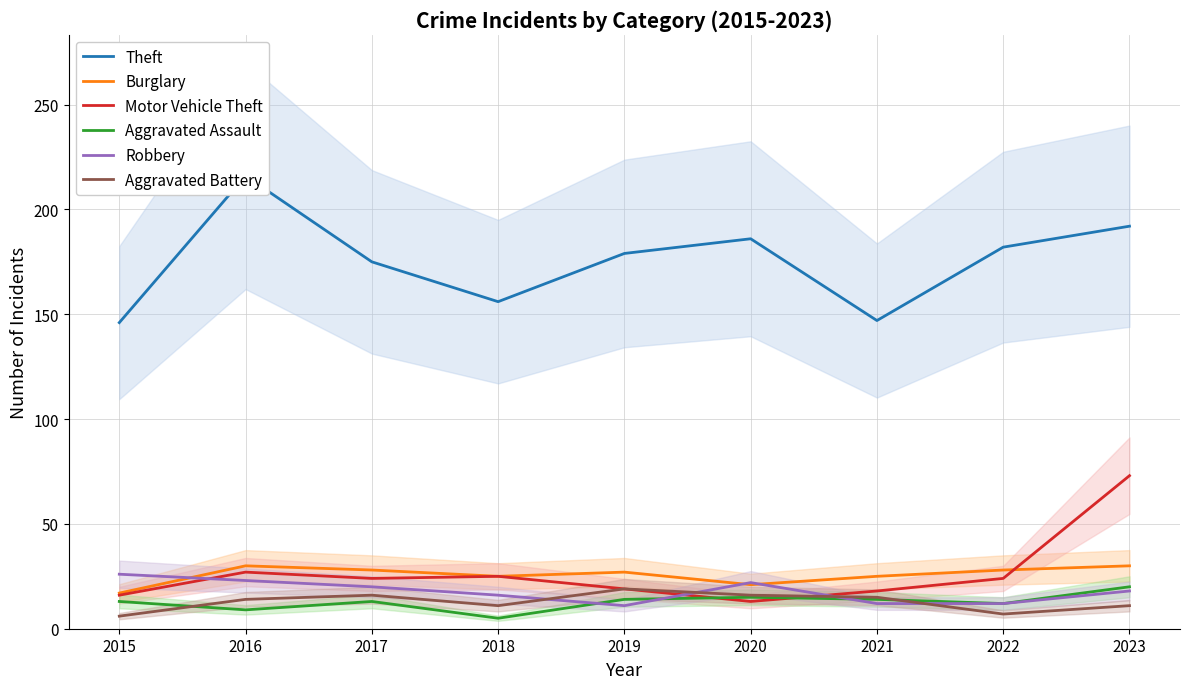

Rank the series by their maximum value, from highest to lowest.

Theft, Motor Vehicle Theft, Burglary, Robbery, Aggravated Assault, Aggravated Battery